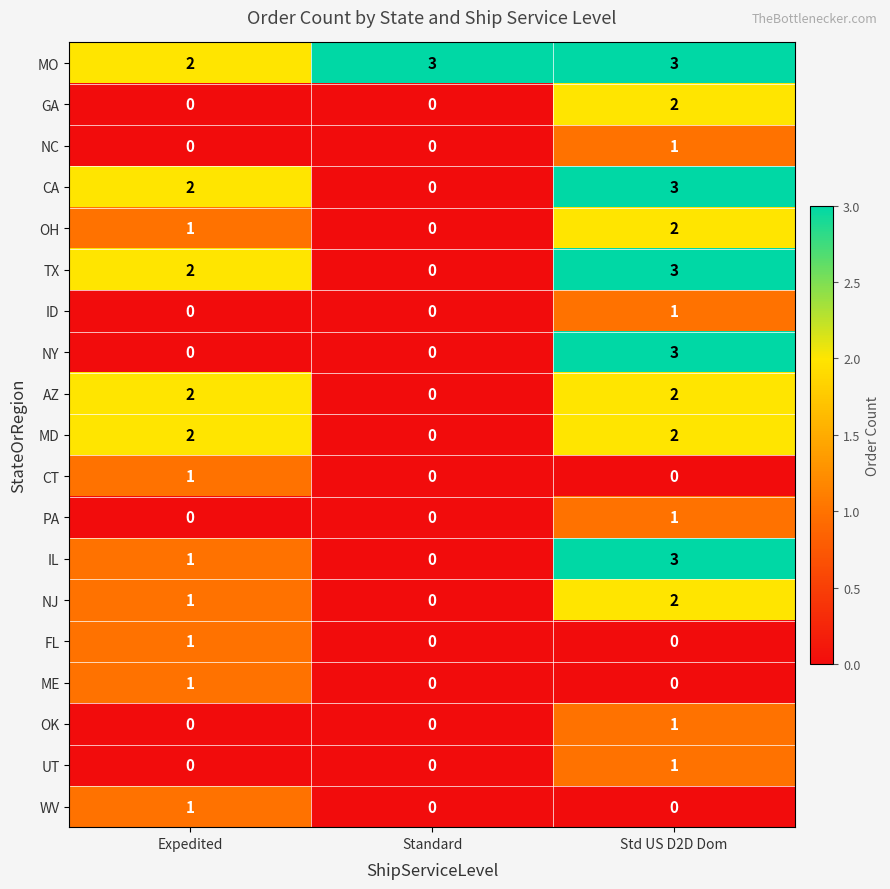

What is the sum of all OH values?

3